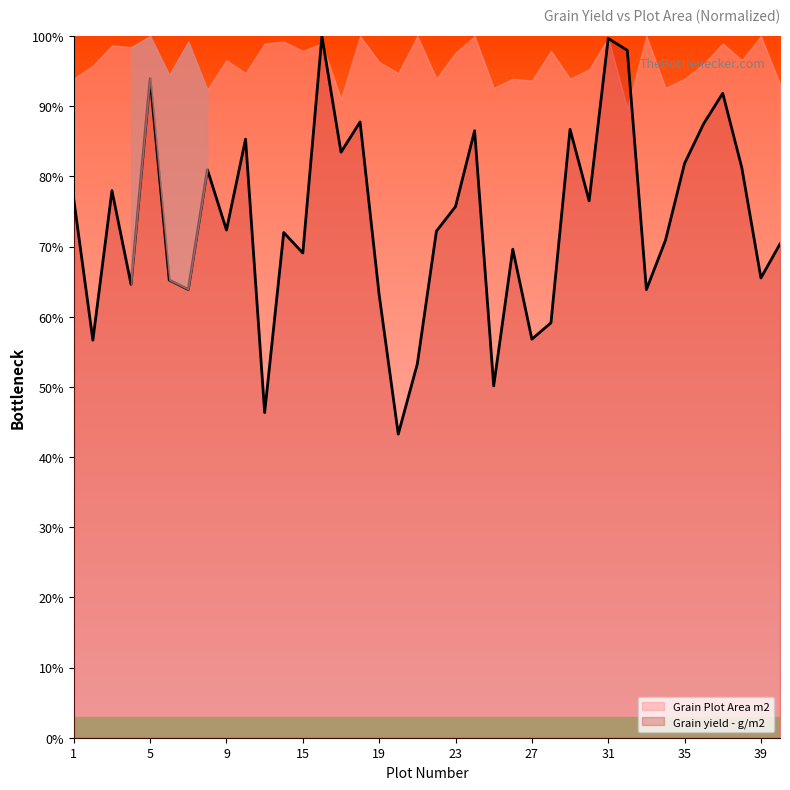

Does the chart display data point markers on the line(s)?

No